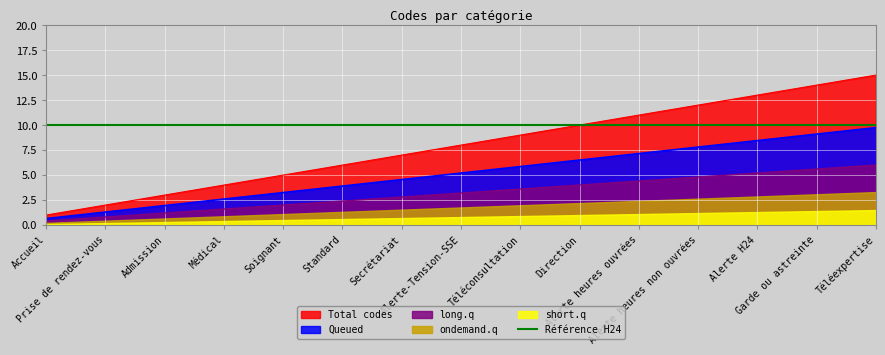

What is the greatest value displayed?

15